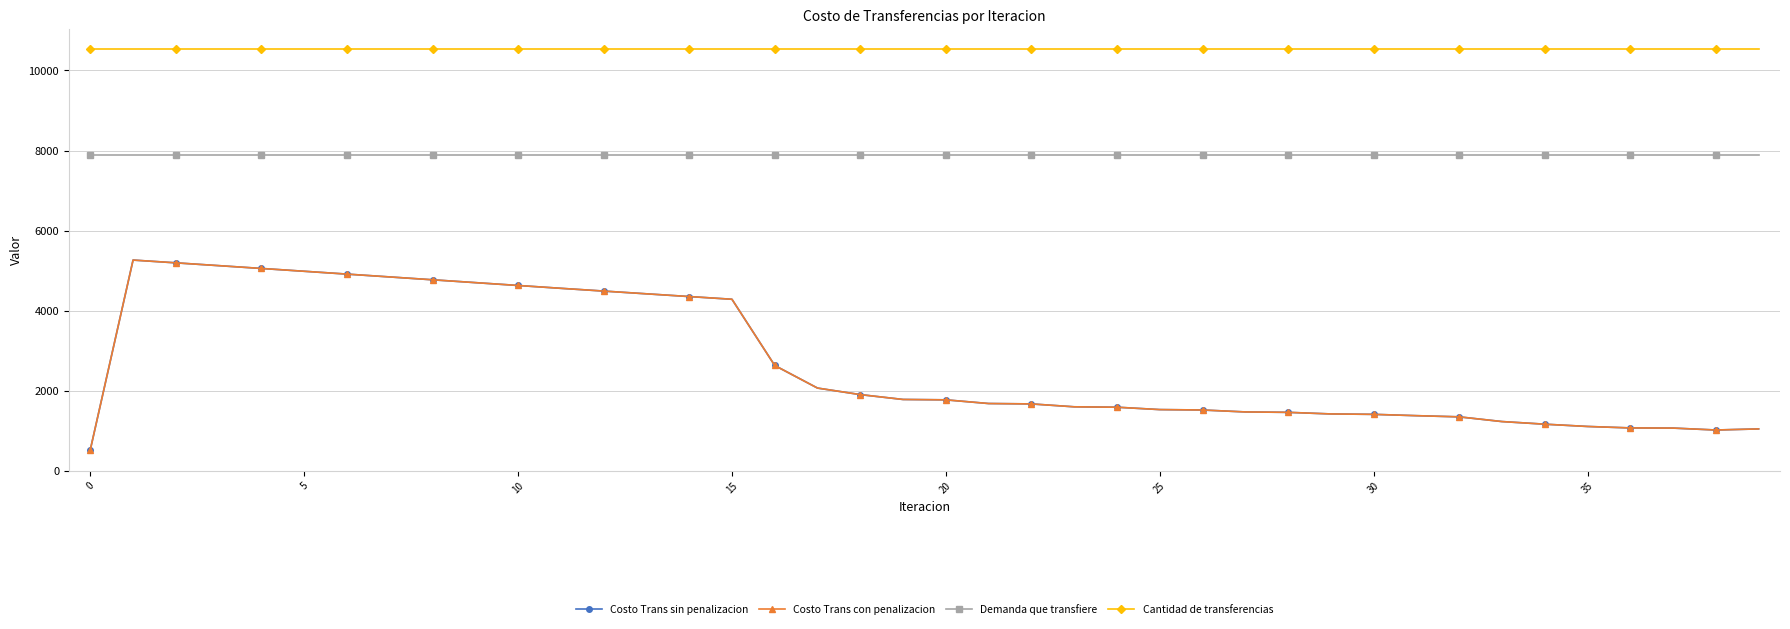

Reading left to right, extract all data points from this chart.

Costo Trans sin penalizacion: 526.5	5265.3	5196.0	5126.1	5055.9	4985.4	4914.7	4843.8	4772.9	4701.8	4630.8	4559.8	4491.0	4422.4	4354.1	4286.4	2632.7	2068.3	1905.1	1783.7	1774.4	1682.4	1672.6	1600.4	1590.2	1531.0	1520.7	1472.4	1462.0	1422.2	1411.9	1378.9	1349.5	1232.0	1166.4	1109.4	1072.9	1069.0	1020.9	1048.2
Costo Trans con penalizacion: 526.5	5265.3	5196.0	5126.1	5055.9	4985.4	4914.7	4843.8	4772.9	4701.8	4630.8	4559.8	4491.0	4422.4	4354.1	4286.4	2632.7	2068.3	1905.1	1783.7	1774.4	1682.4	1672.6	1600.4	1590.2	1531.0	1520.7	1472.4	1462.0	1422.2	1411.9	1378.9	1349.5	1232.0	1166.4	1109.4	1072.9	1069.0	1020.9	1048.2
Demanda que transfiere: 7885.3	7885.3	7885.3	7885.3	7885.3	7885.3	7885.3	7885.3	7885.3	7885.3	7885.3	7885.3	7885.3	7885.3	7885.3	7885.3	7885.3	7885.3	7885.3	7885.3	7885.3	7885.3	7885.3	7885.3	7885.3	7885.3	7885.3	7885.3	7885.3	7885.3	7885.3	7885.3	7885.3	7885.3	7885.3	7885.3	7885.3	7885.3	7885.3	7885.3
Cantidad de transferencias: 10530.7	10530.7	10530.7	10530.7	10530.7	10530.7	10530.7	10530.7	10530.7	10530.7	10530.7	10530.7	10530.7	10530.7	10530.7	10530.7	10530.7	10530.7	10530.7	10530.7	10530.7	10530.7	10530.7	10530.7	10530.7	10530.7	10530.7	10530.7	10530.7	10530.7	10530.7	10530.7	10530.7	10530.7	10530.7	10530.7	10530.7	10530.7	10530.7	10530.7